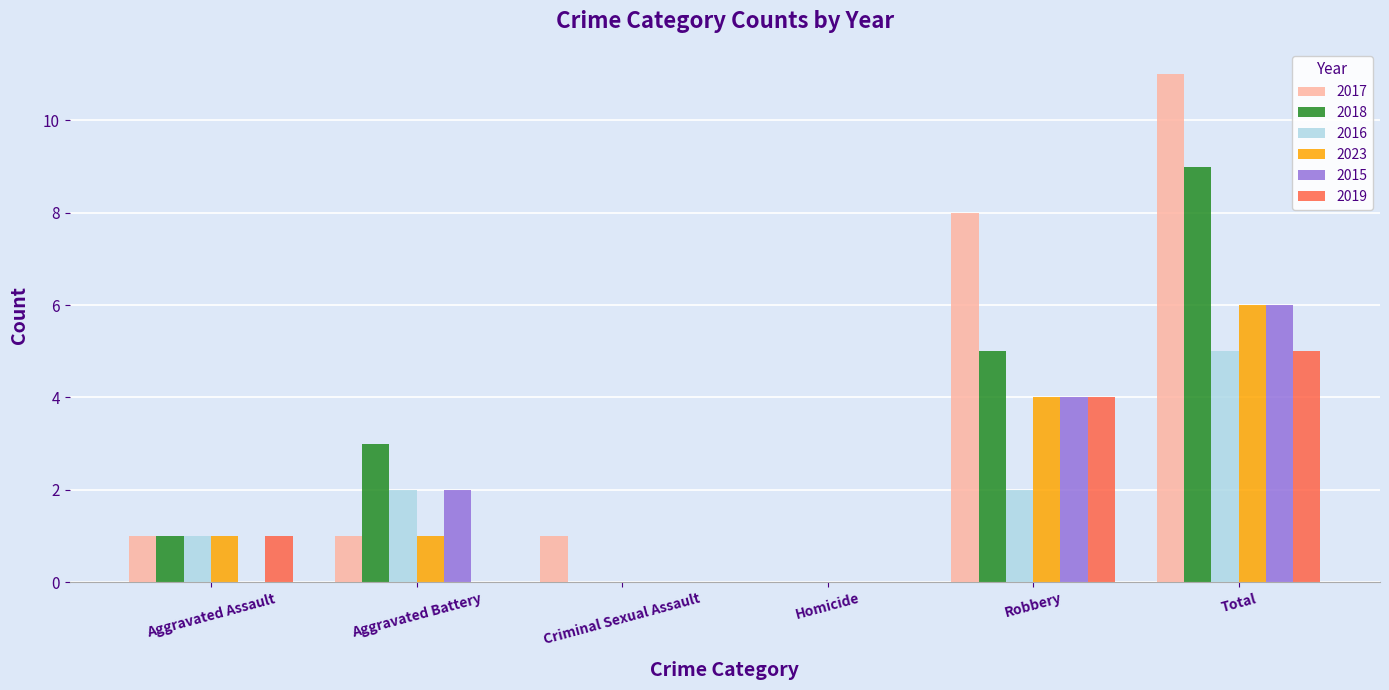

How many distinct data groups are displayed?

6